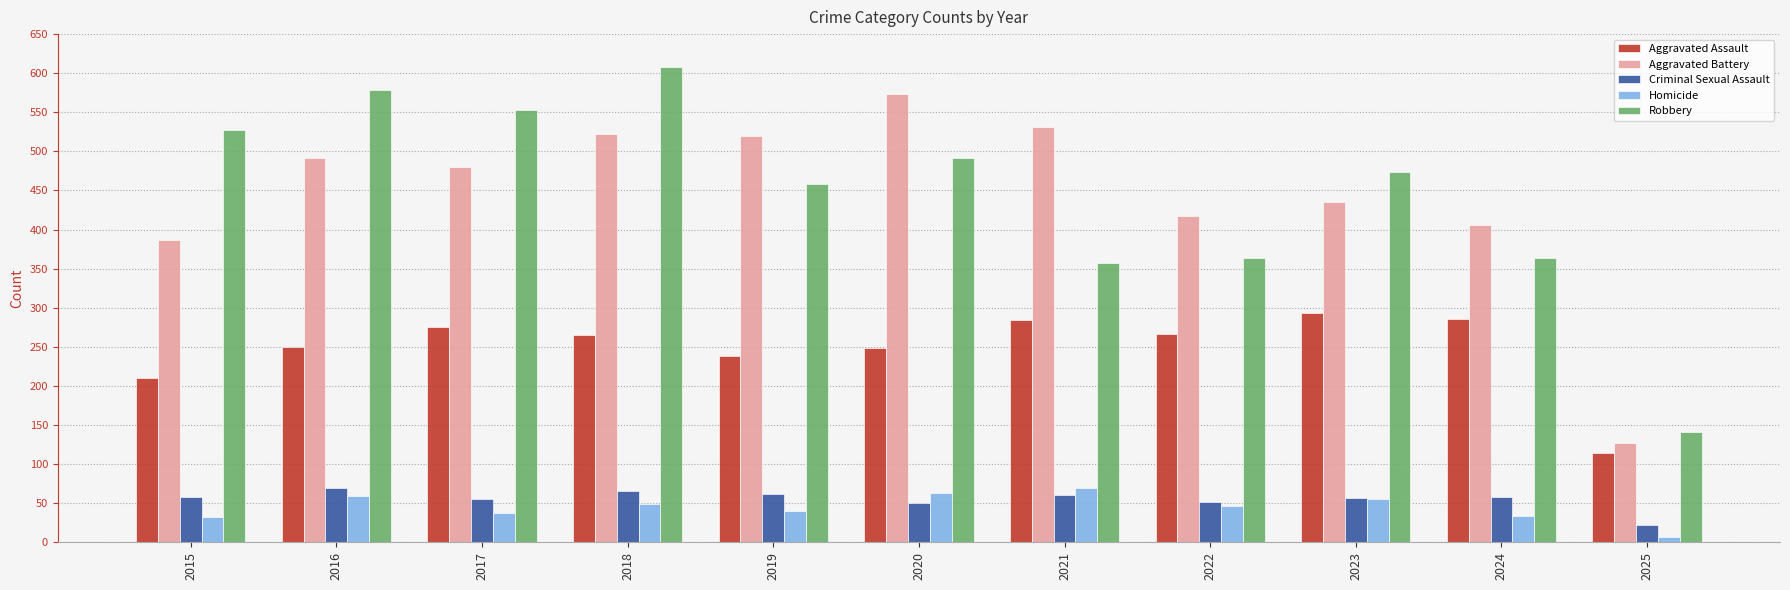

Which series changed the most between 2017 and 2022?

Robbery